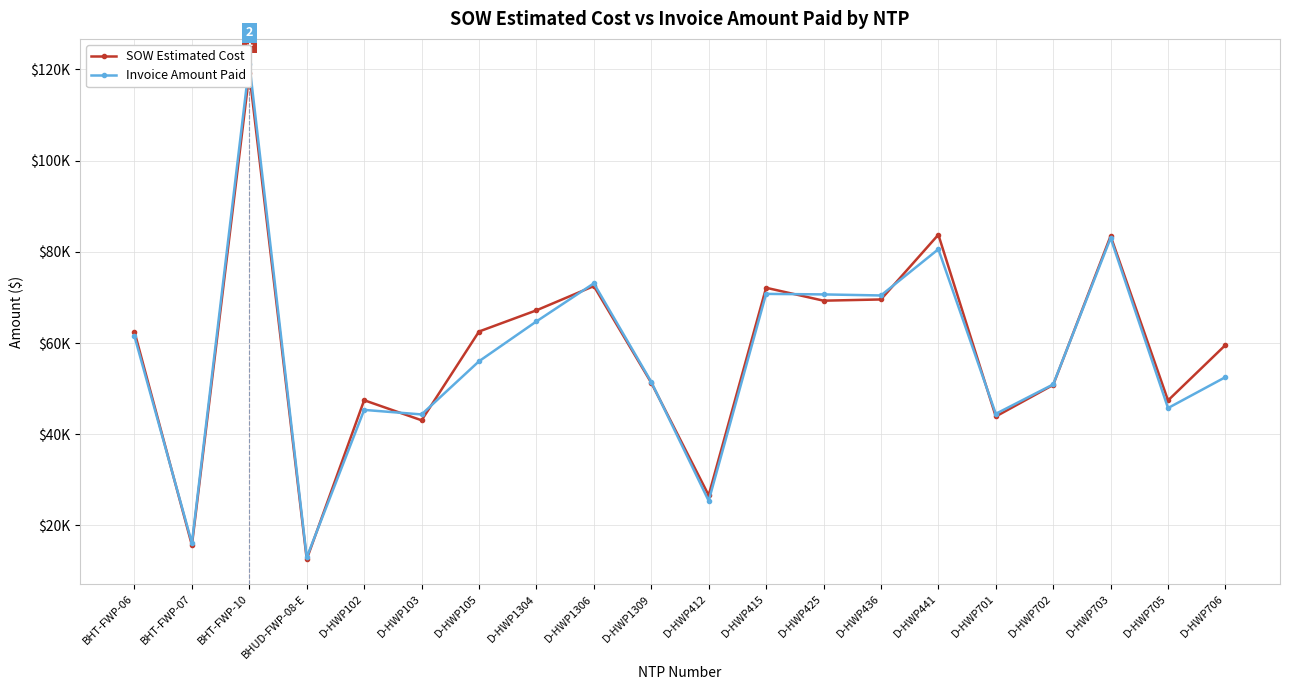

At how many categories does at least one series exceed 110830?

1